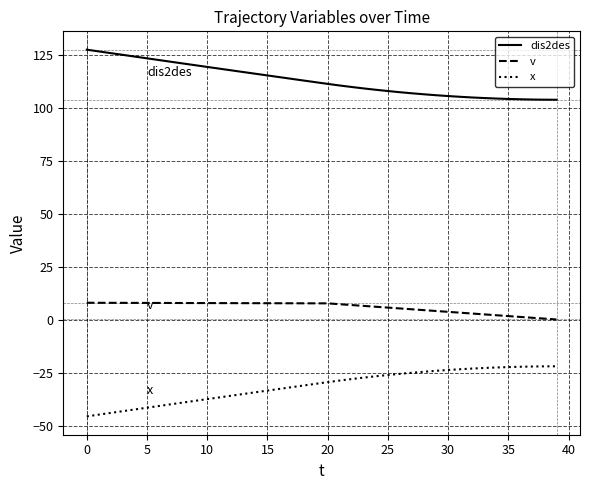

Rank the series by their average value, from lowest to highest.

x, v, dis2des